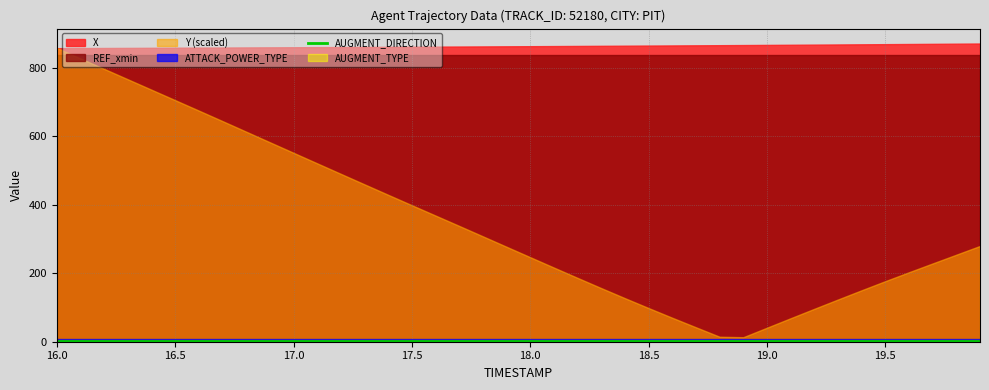

Does the chart display data point markers on the line(s)?

No